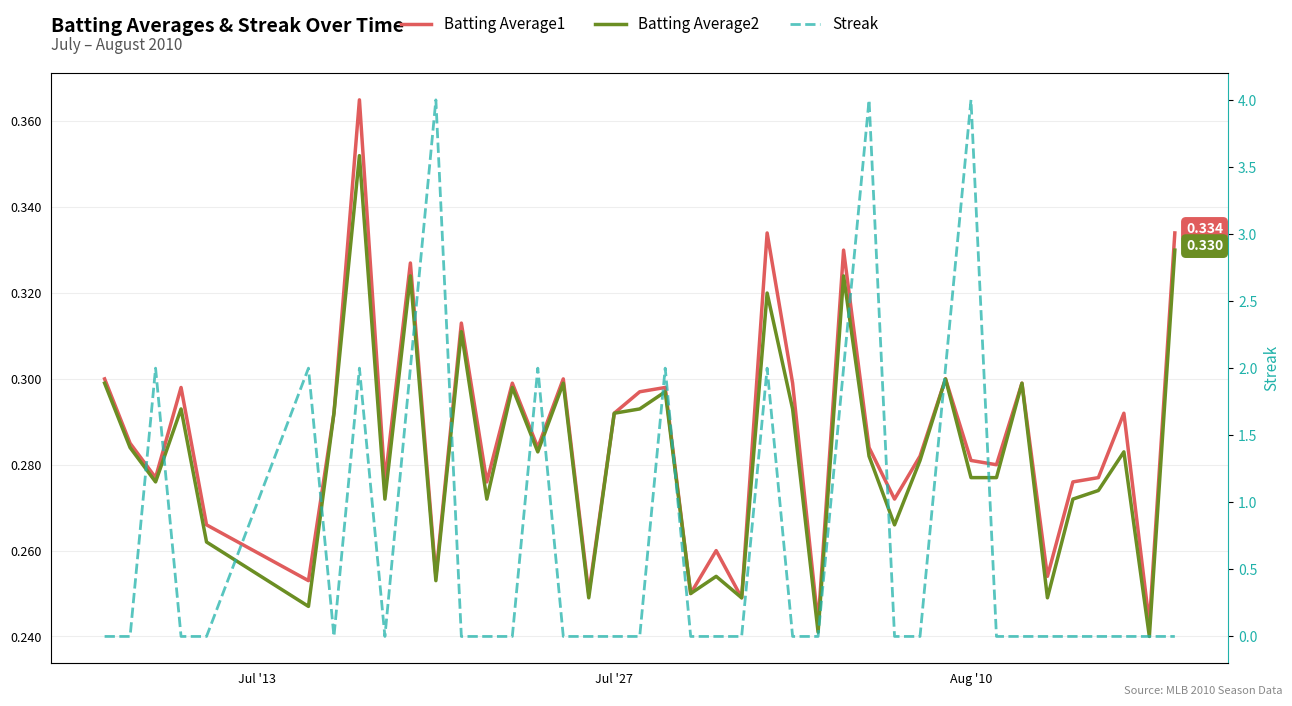

Count the Streak values in the range 0 to 2.

37